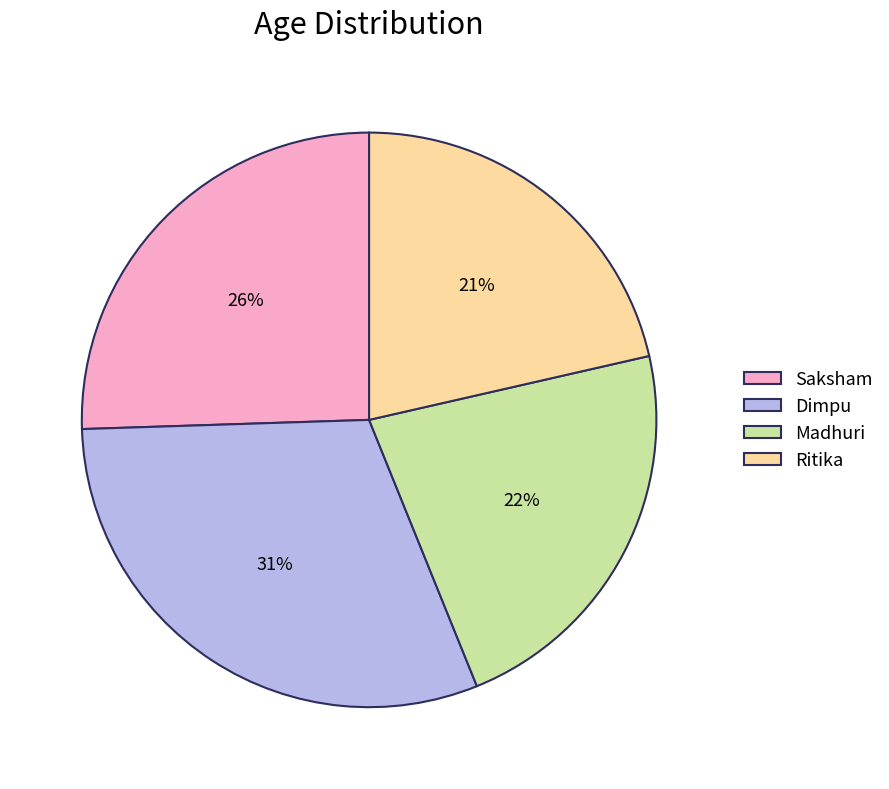

Does Saksham account for over 50% of the chart?

No